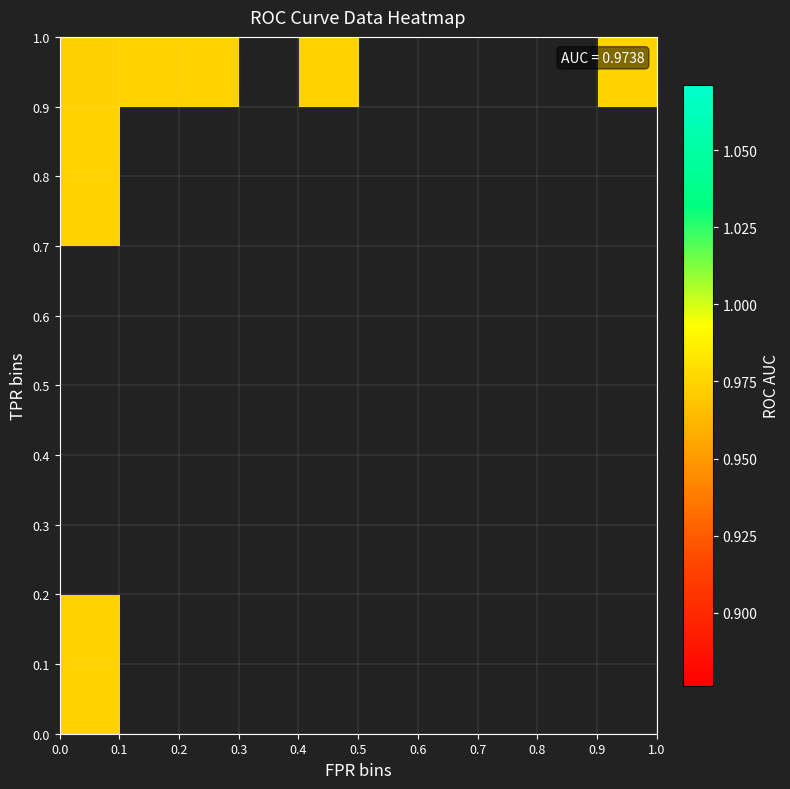

What is the difference between the maximum and minimum values in the fpr series?

1.0